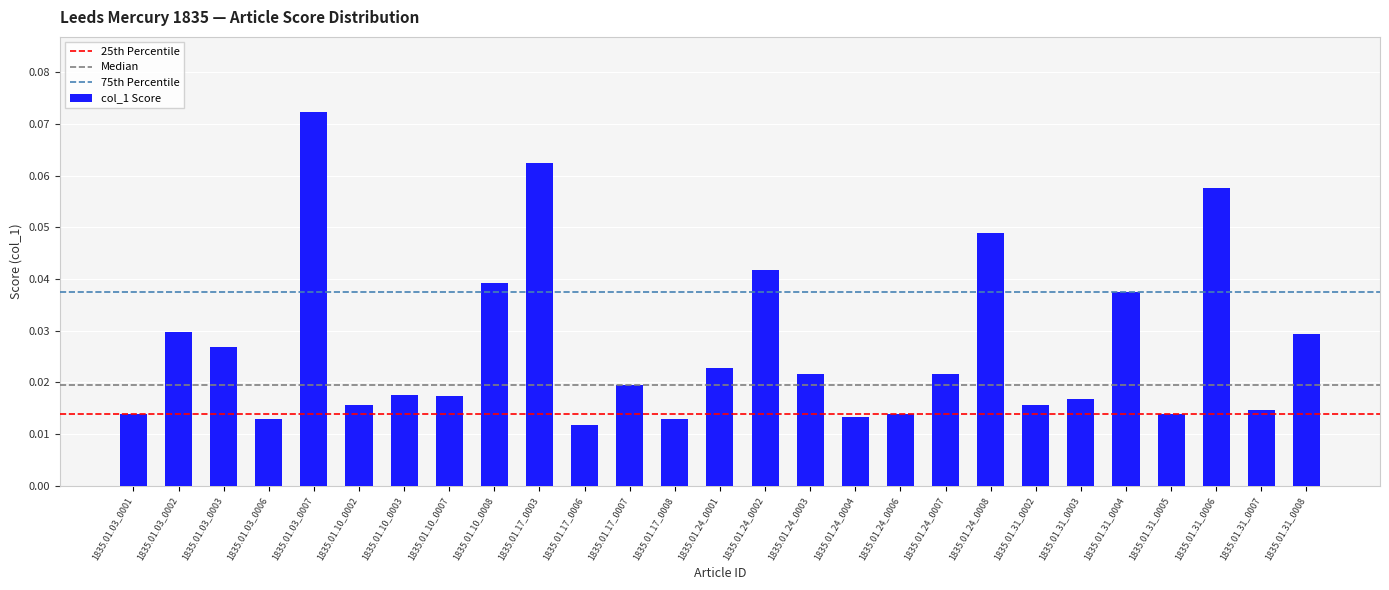

Which has a higher value, 1835.01.24_0002 or 1835.01.03_0003?

1835.01.24_0002